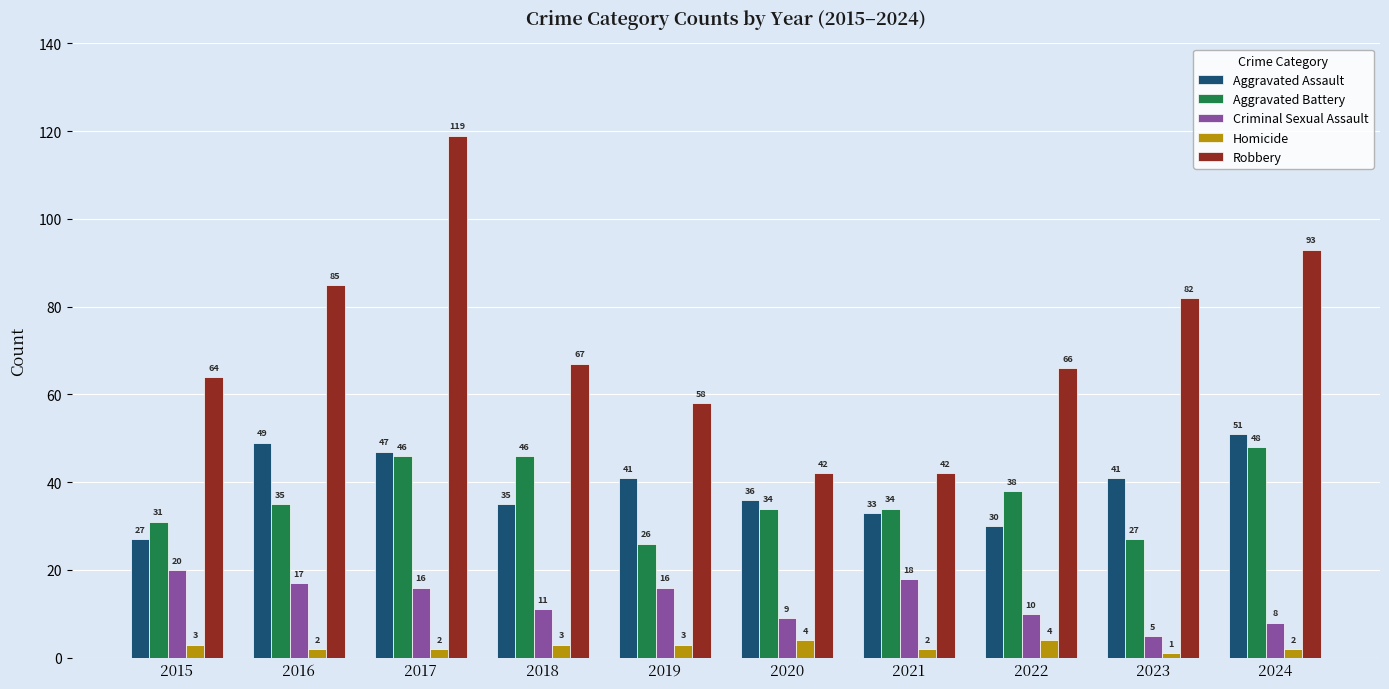

What is the difference between the Homicide values at 2019 and 2023?

2